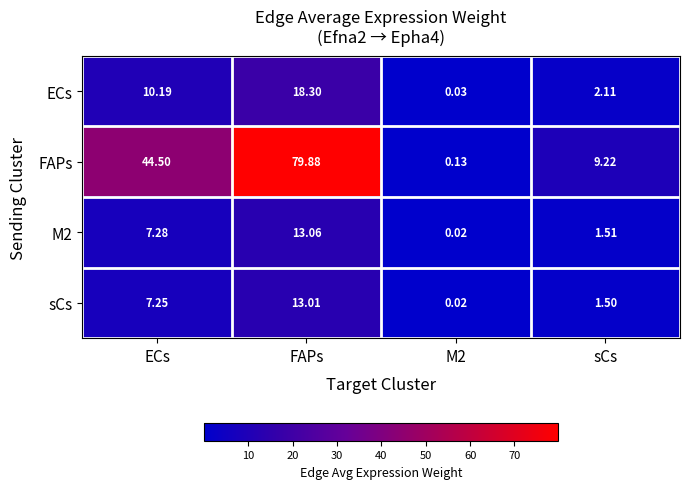

At which label does FAPs first exceed 44?

ECs